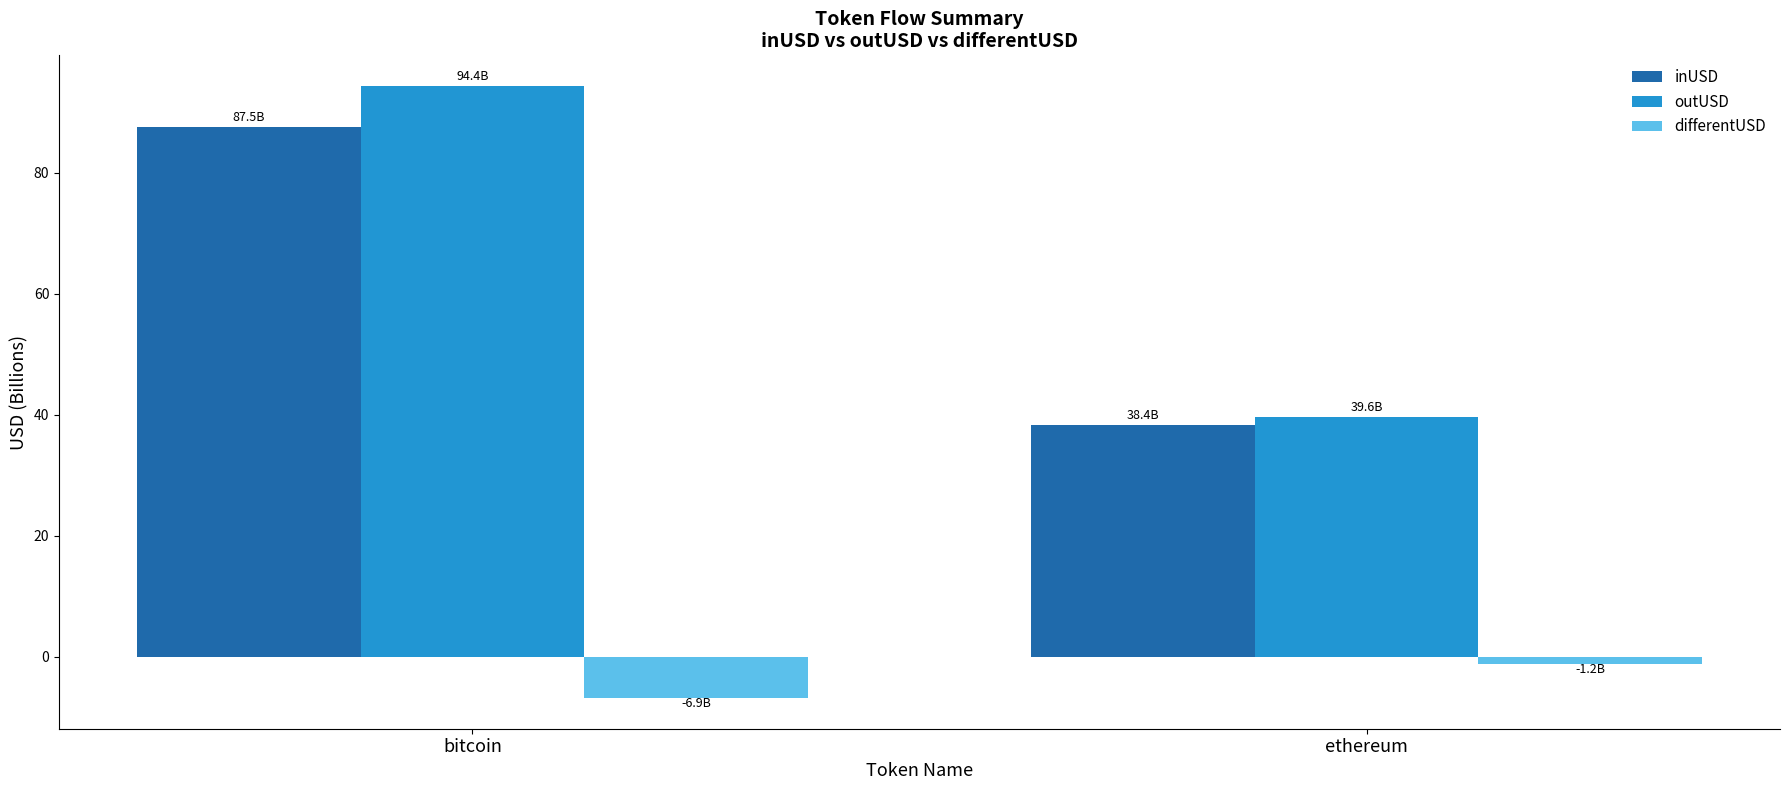

Which series has the widest spread of values?

outUSD